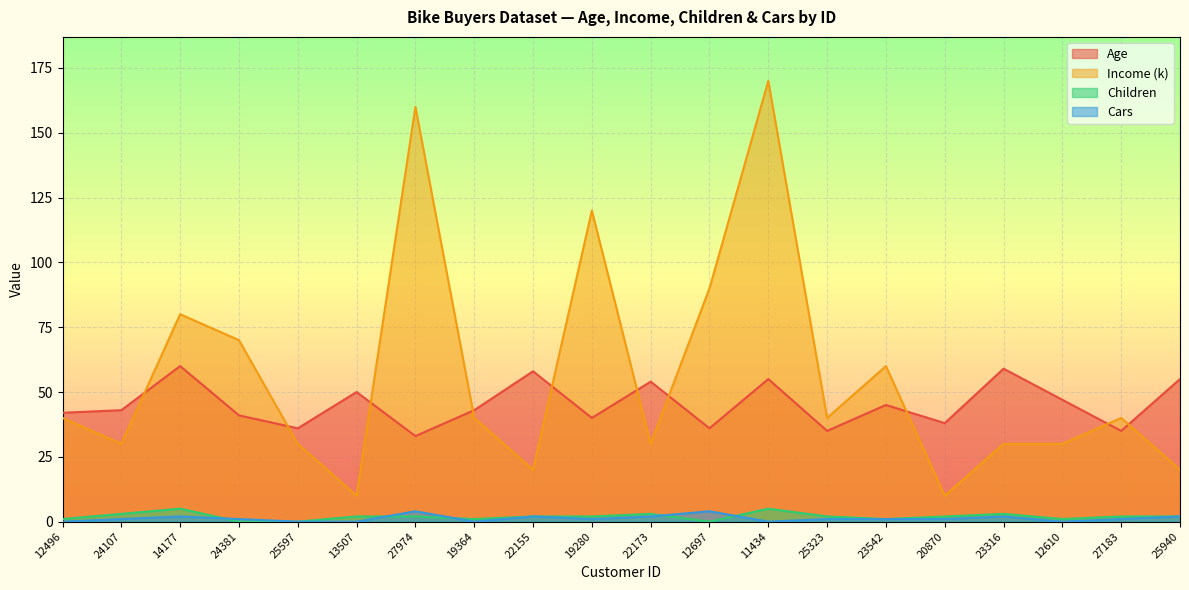

What is the sum of the Income (k) values at 22173 and 25323?

70